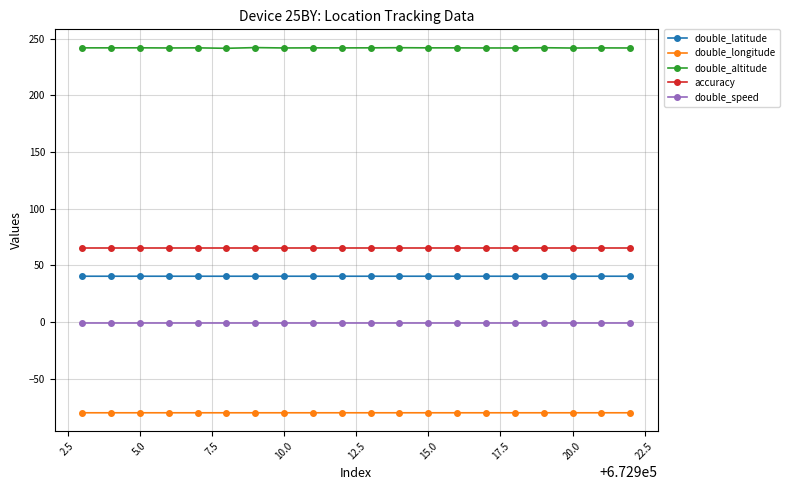

Which series has the largest range (max minus min)?

double_altitude